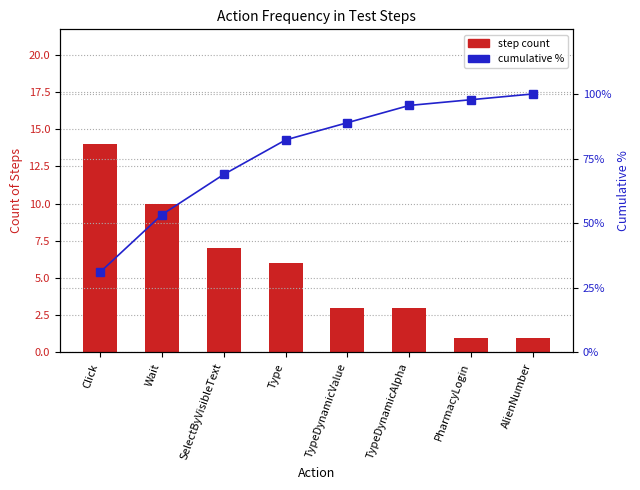

What is the difference between the maximum and minimum values in the step count series?

13.0